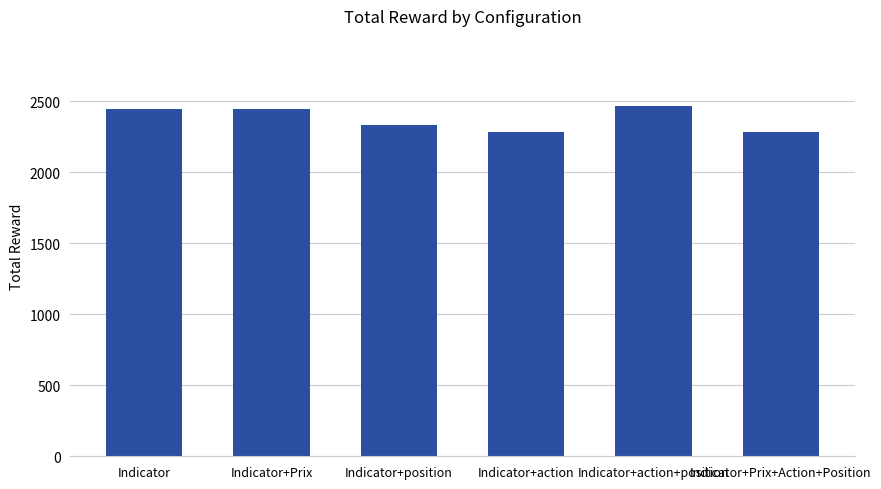

What is the ratio of the value at Indicator+action+position to the value at Indicator+Prix+Action+Position?

1.1